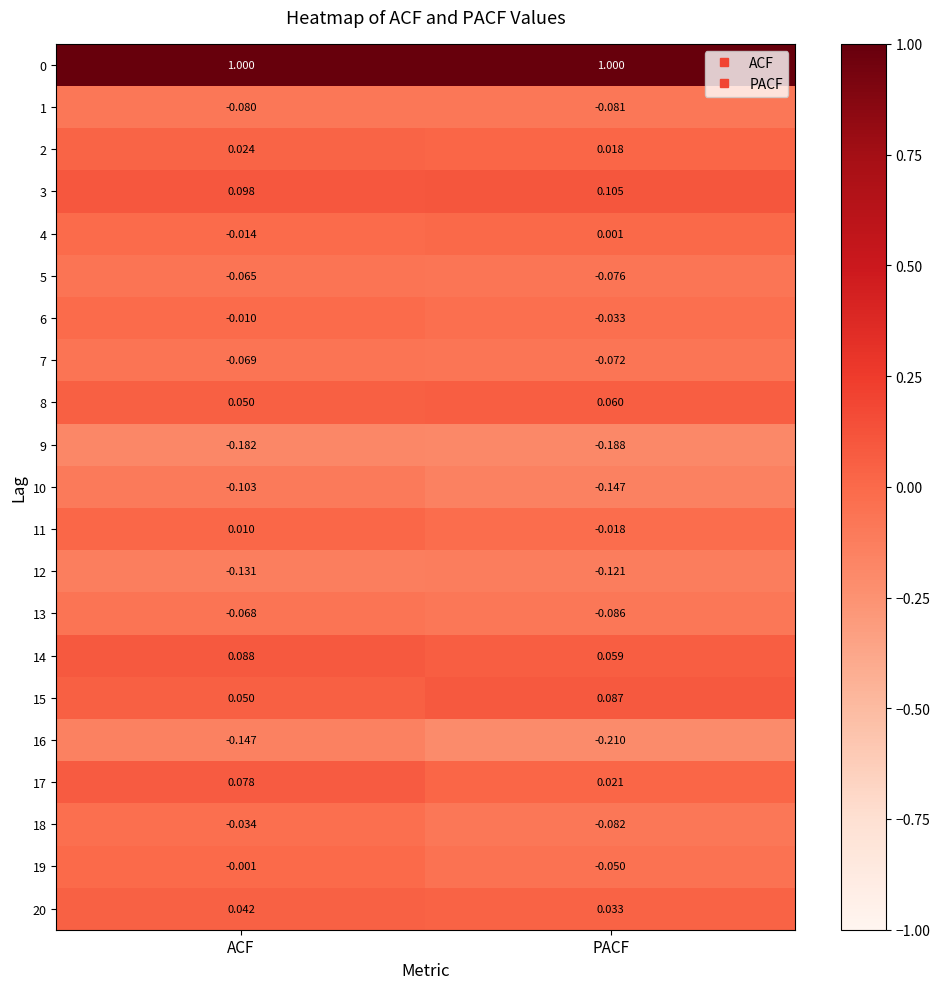

Which label corresponds to the smallest value in the chart?

PACF